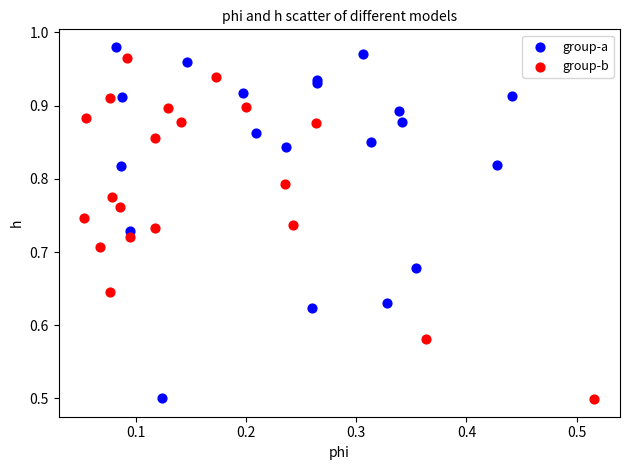

What are all the series names shown in the legend?

group-a, group-b